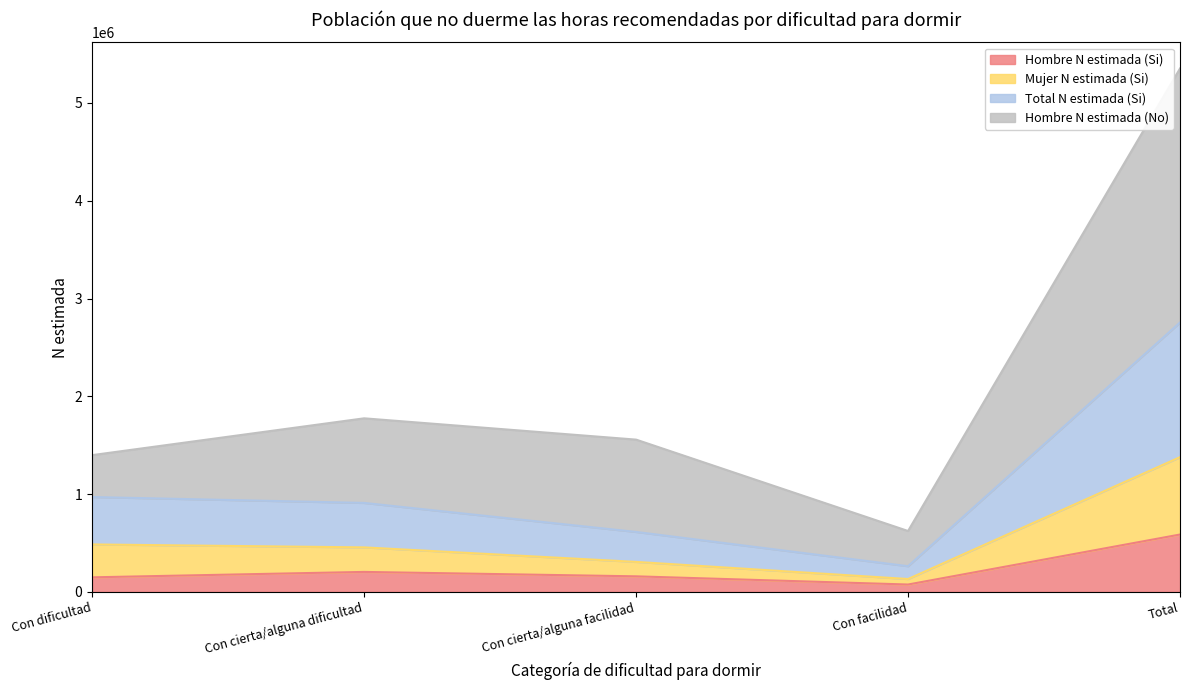

What is the label of the 5th point from the left?

Total